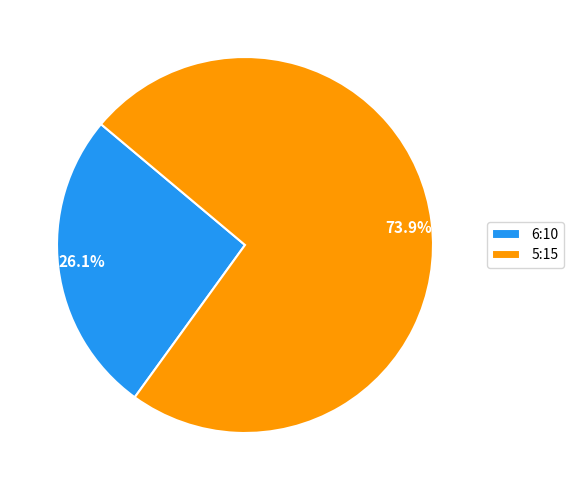

Does any single category account for the majority?

Yes